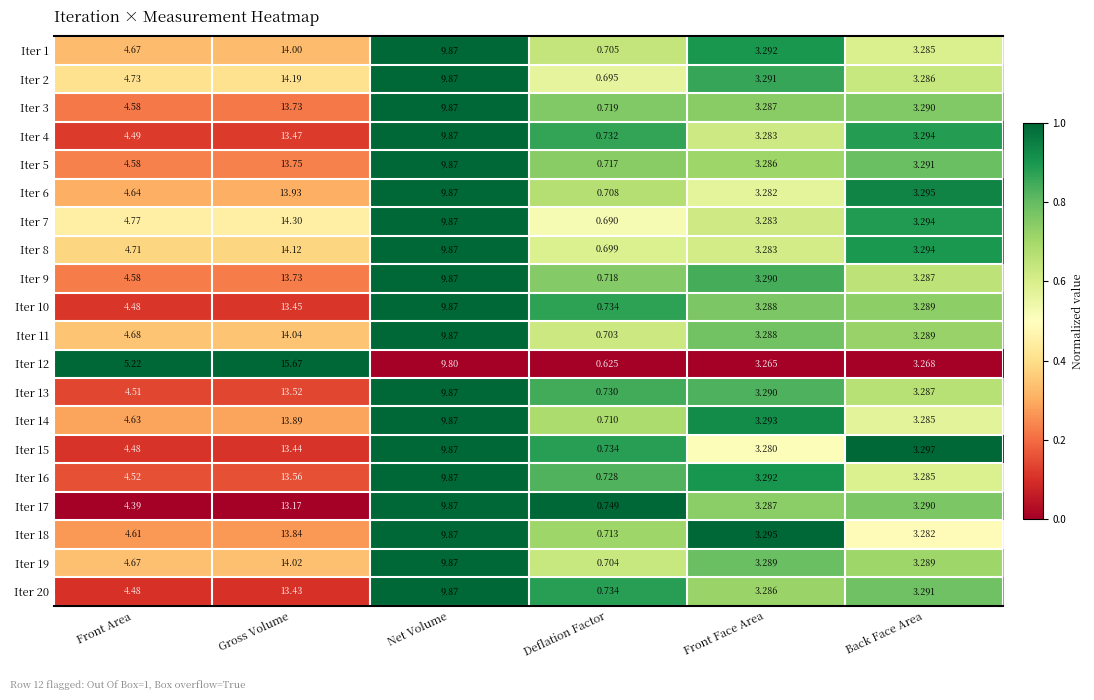

At which category is the sum across all series the highest?

Gross Volume